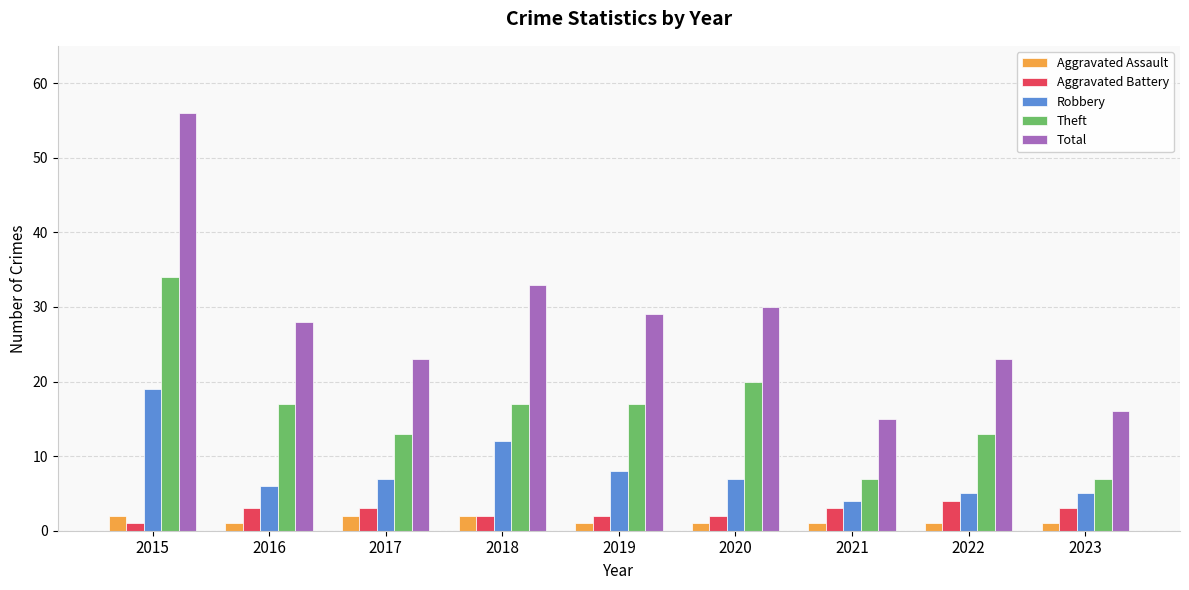

Reading right to left, what are all the values shown in this chart?

Aggravated Assault: 2023=1	2022=1	2021=1	2020=1	2019=1	2018=2	2017=2	2016=1	2015=2
Aggravated Battery: 2023=3	2022=4	2021=3	2020=2	2019=2	2018=2	2017=3	2016=3	2015=1
Robbery: 2023=5	2022=5	2021=4	2020=7	2019=8	2018=12	2017=7	2016=6	2015=19
Theft: 2023=7	2022=13	2021=7	2020=20	2019=17	2018=17	2017=13	2016=17	2015=34
Total: 2023=16	2022=23	2021=15	2020=30	2019=29	2018=33	2017=23	2016=28	2015=56